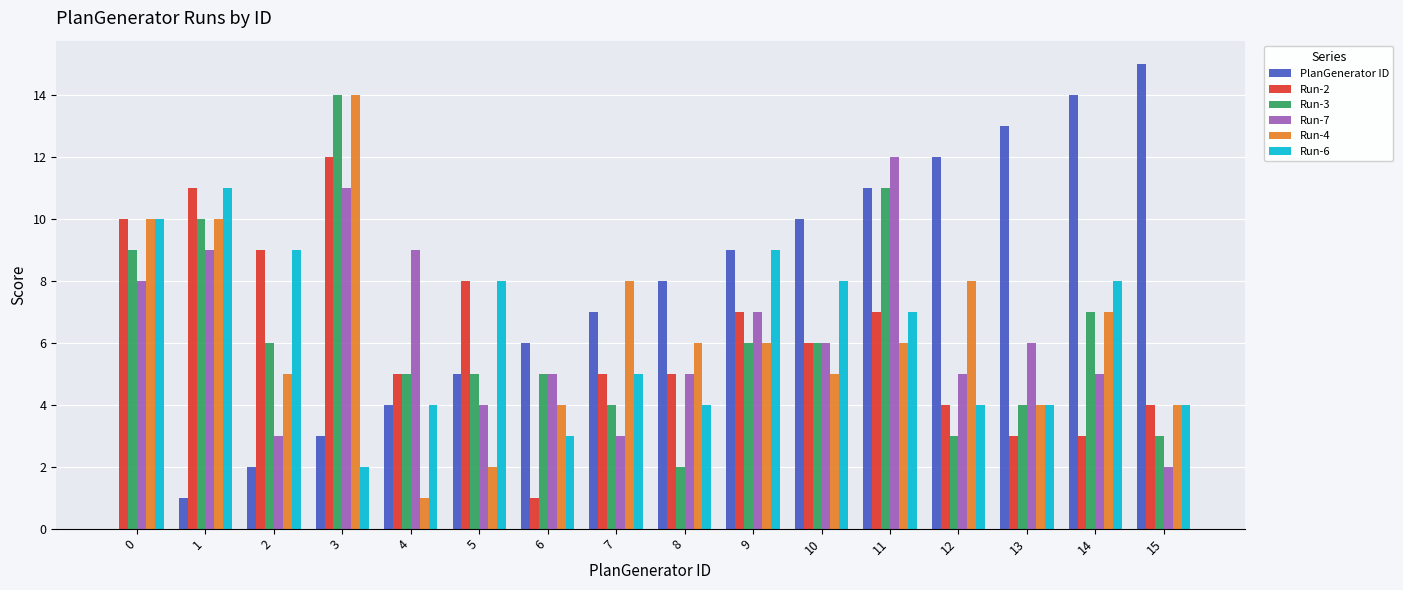

Is the value of Run-4 at 7 greater than the value of Run-2 at 0?

No